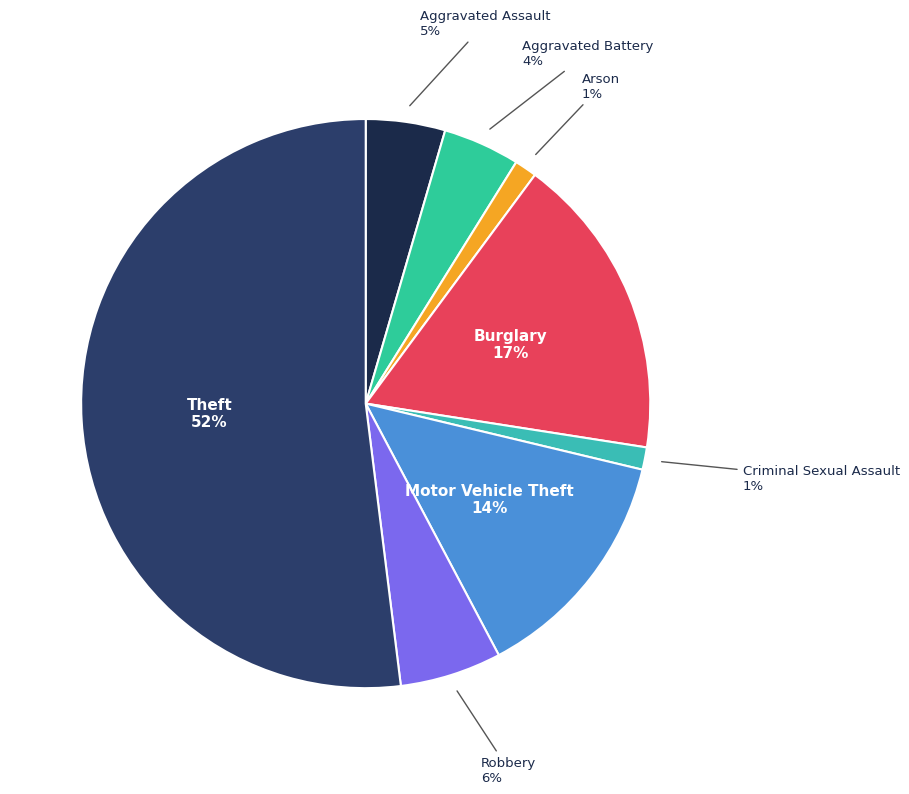

Does Burglary account for over 50% of the chart?

No